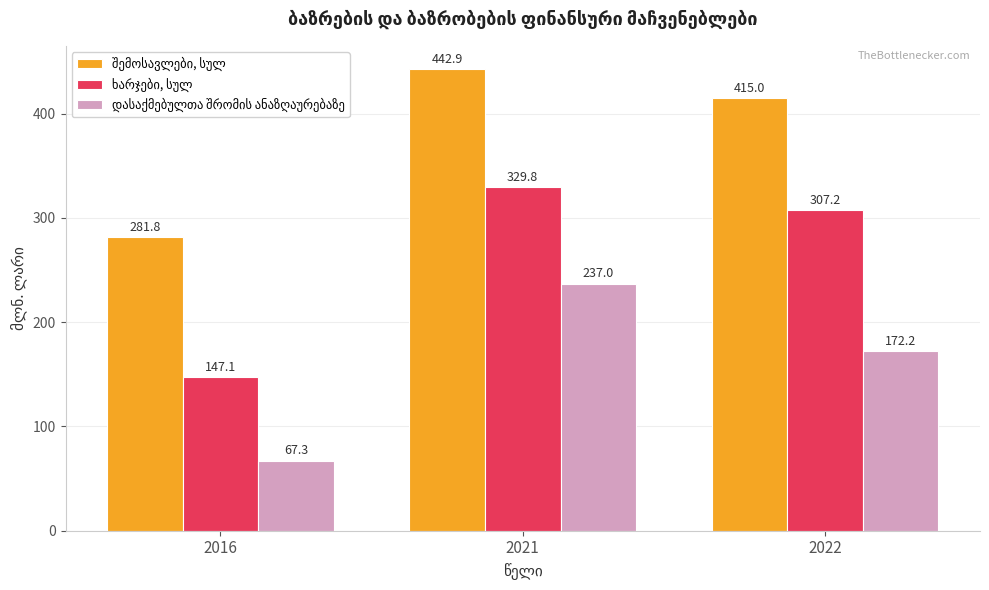

What is the difference between the maximum and minimum values in the შემოსავლები, სულ series?

161.1